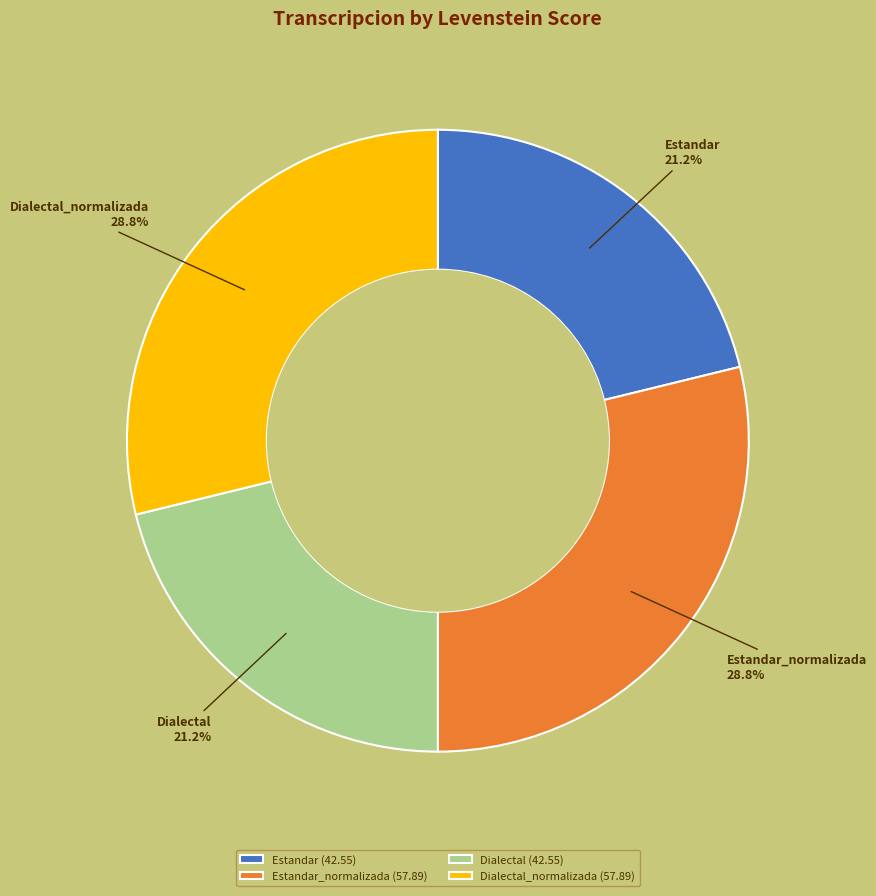

Between Estandar (42.55) and Estandar_normalizada (57.89), which is larger?

Estandar_normalizada (57.89)